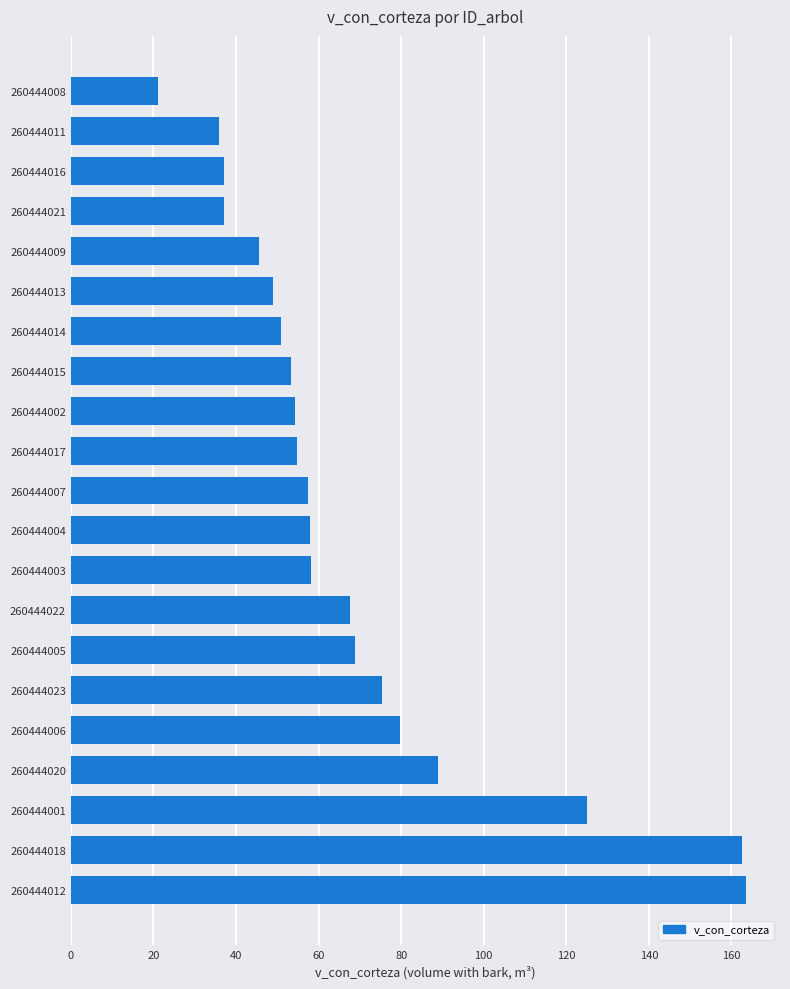

True or false: the data shows 125.1 at 260444001.

True